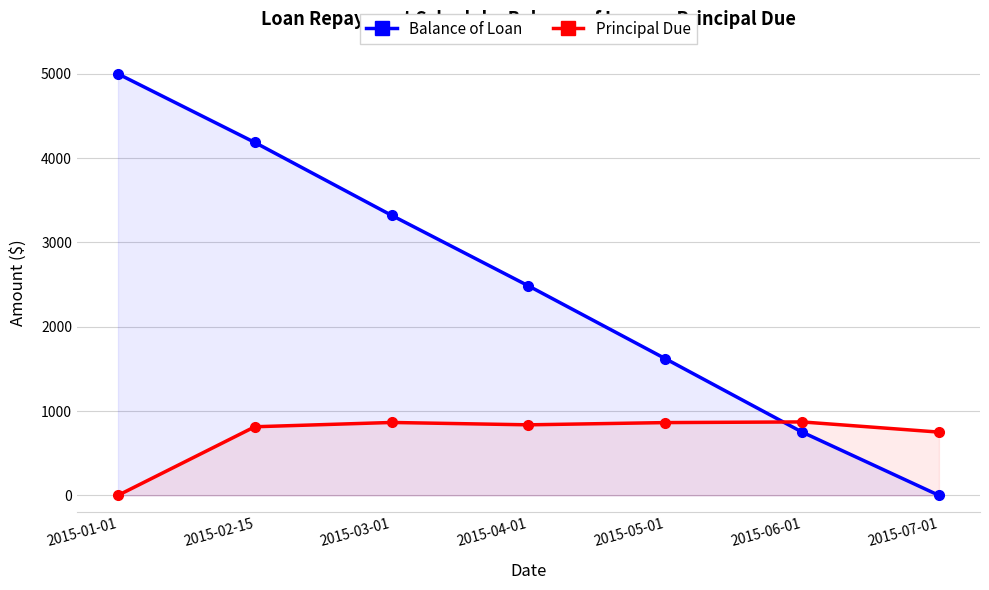

True or false: Principal Due and Balance of Loan cross at least once.

True